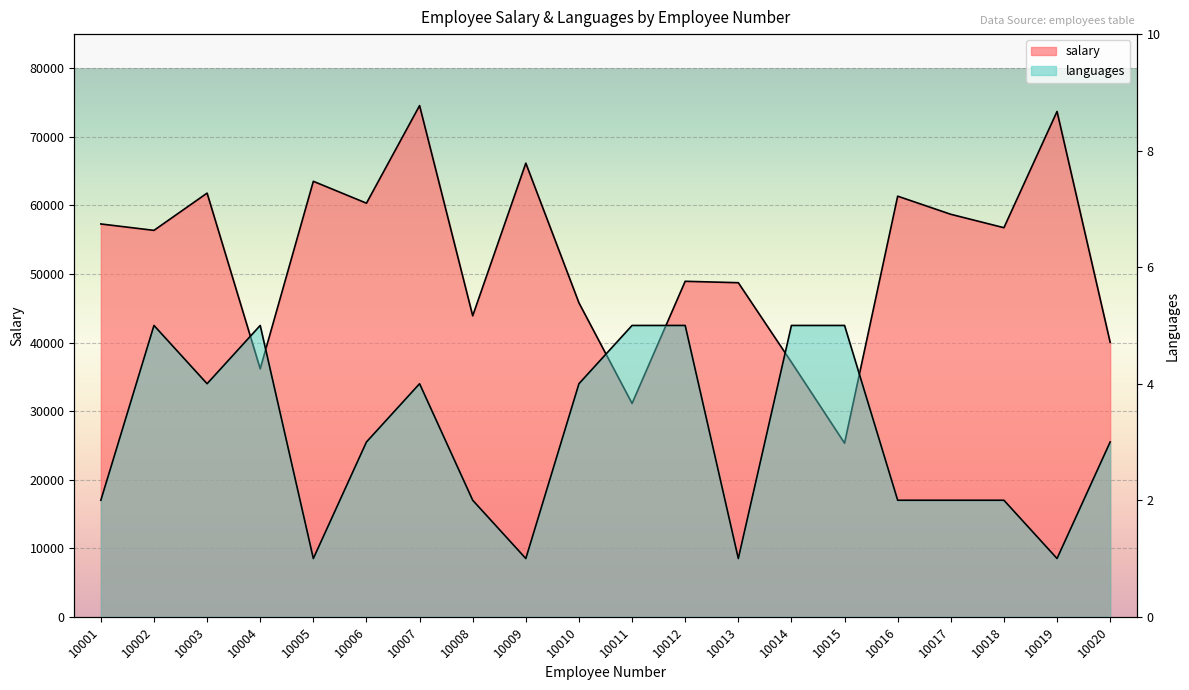

What is the difference between the second highest and second lowest values in the languages series?

4